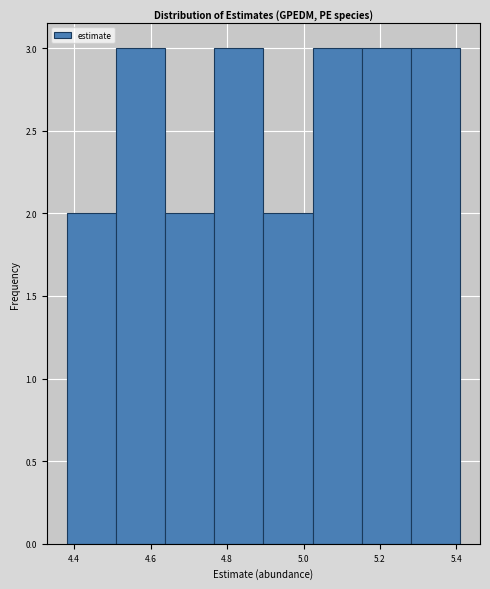

How tall is the bar that spans 5.02 to 5.16 on the x-axis? Neither the bar edges nor the heights are printed on the chart, so give them approximately, as read against the axes.

3